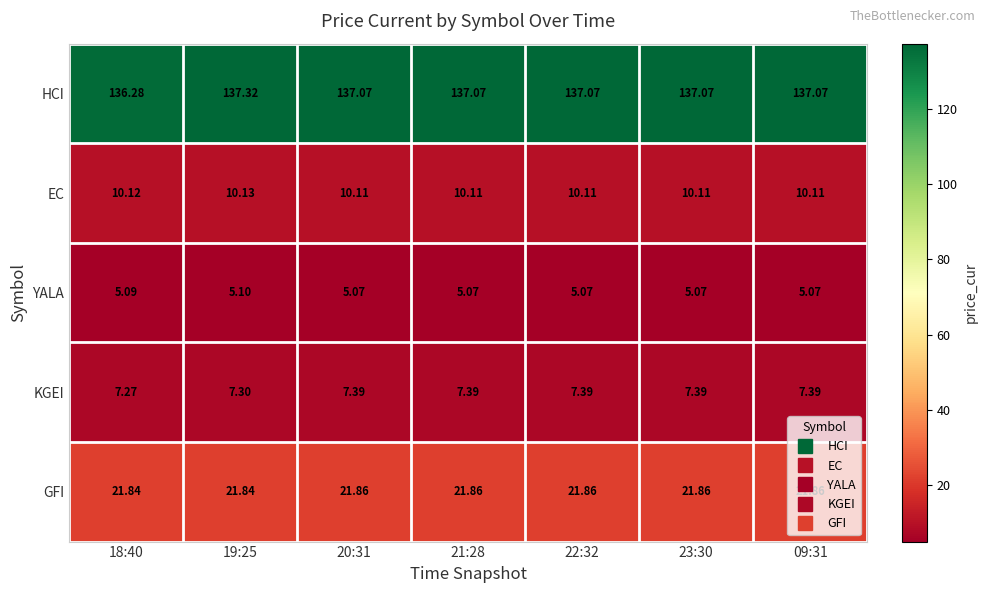

At how many categories does at least one series exceed 98?

7